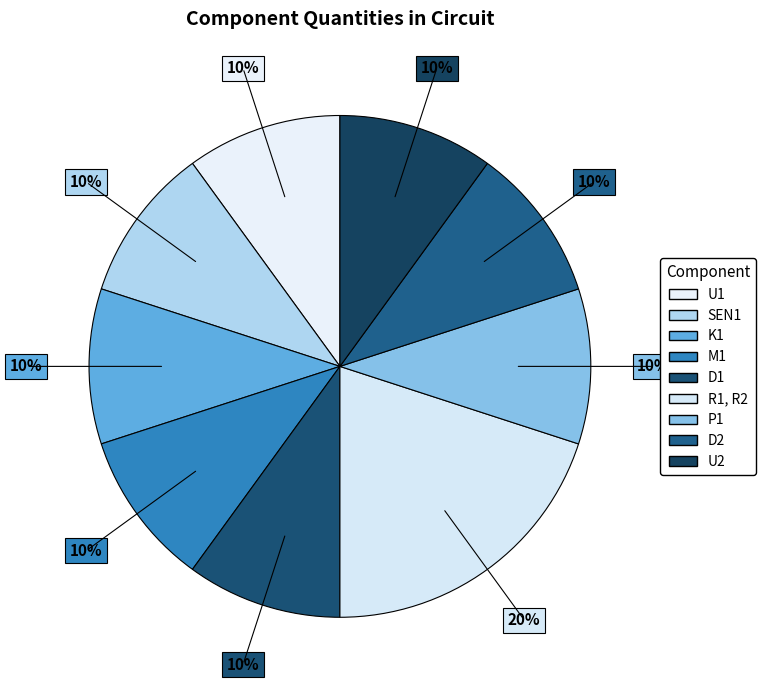

How many segments does this pie chart have?

9